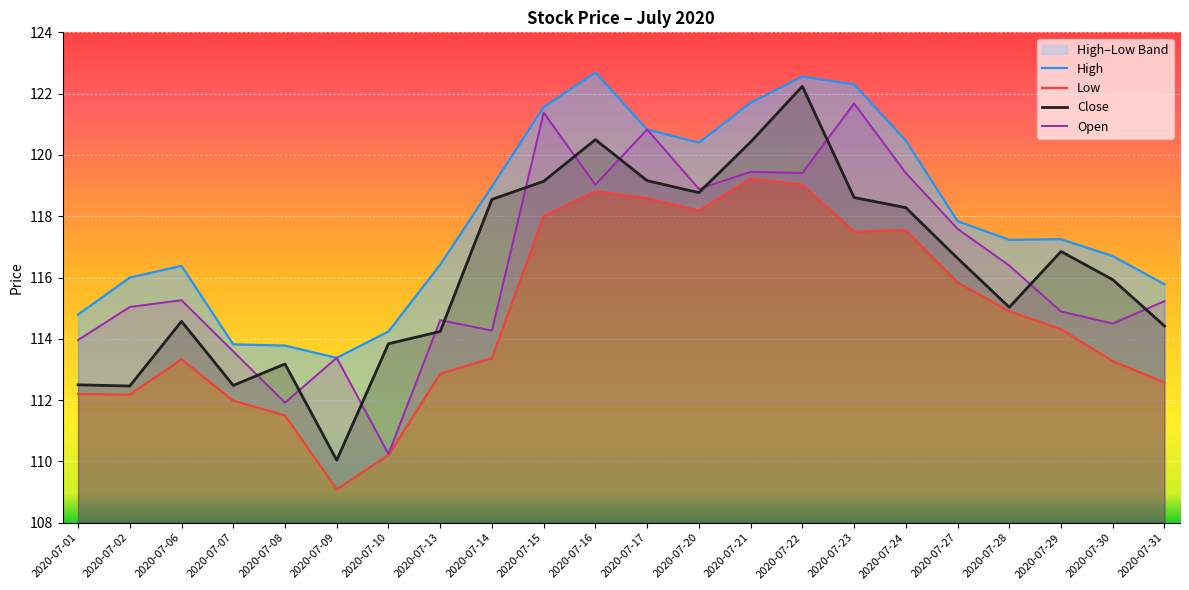

Which series has the largest range (max minus min)?

Close